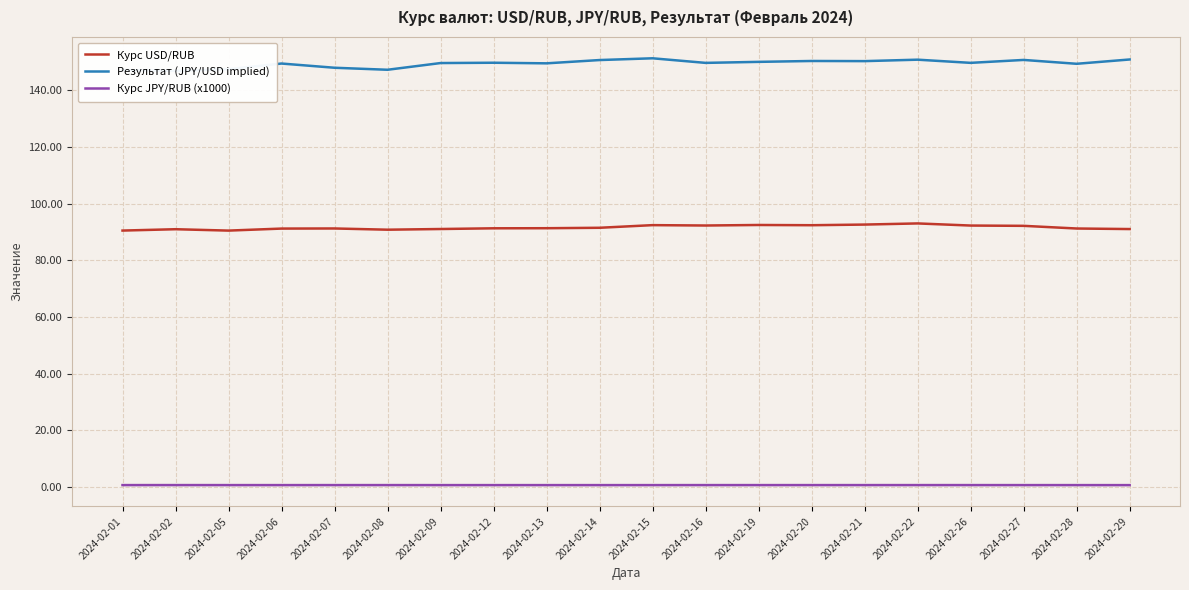

At which label is Курс USD/RUB closest to 91?

2024-02-29